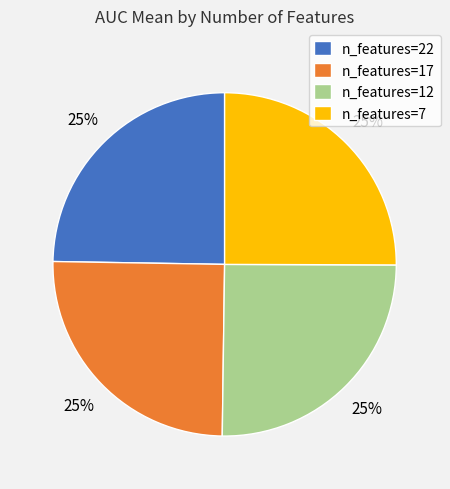

Is there a majority slice in this chart?

No